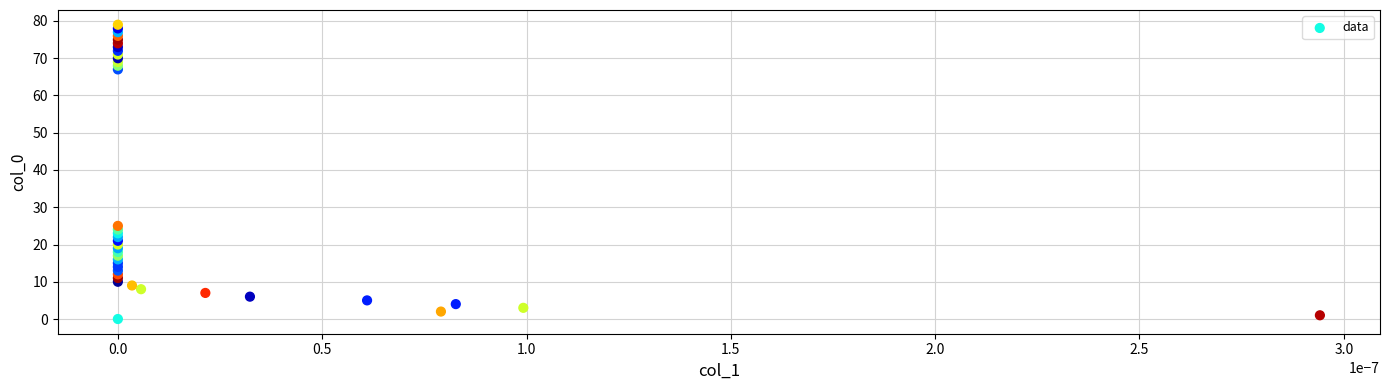

What Y value in the scatter plot is closest to 39?

25